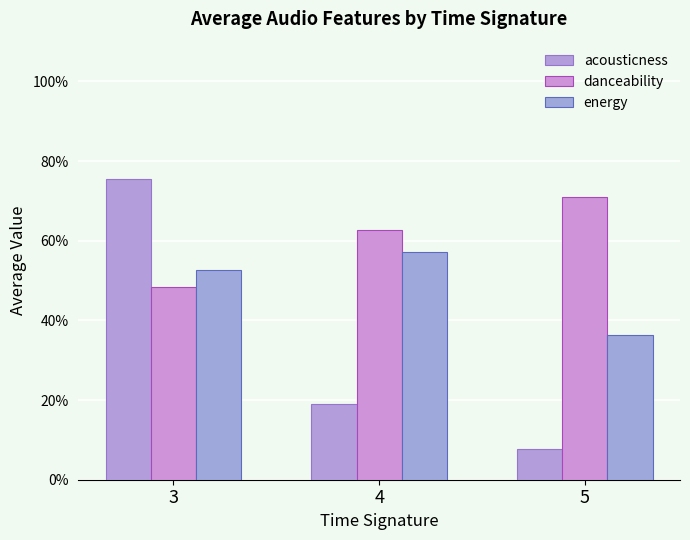

Are the bars grouped side by side (vs. stacked)?

Yes